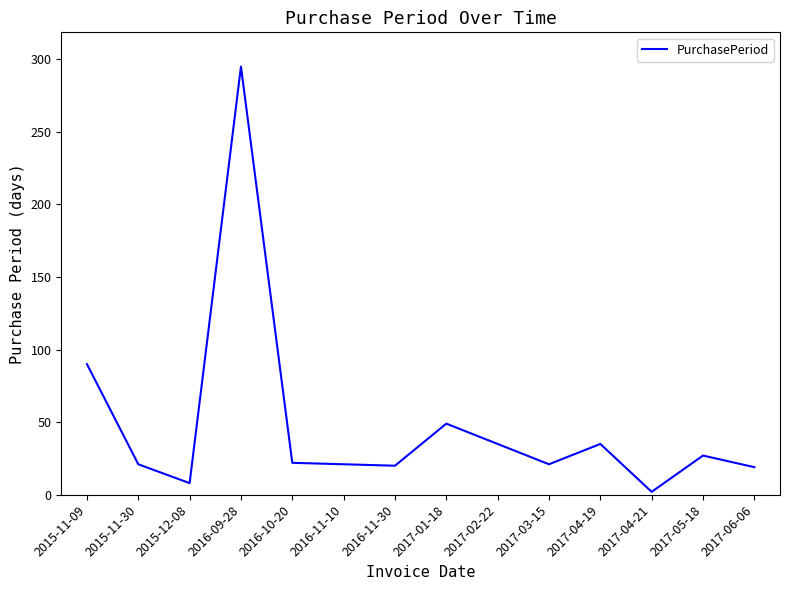

What is the average value?

48